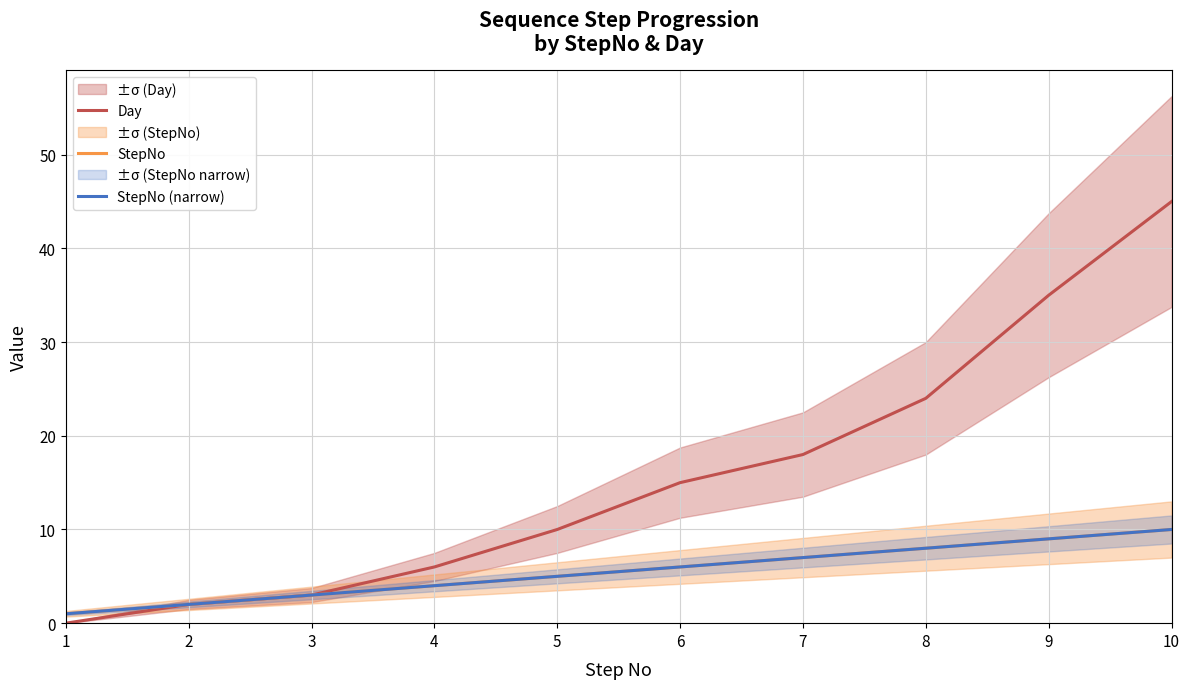

Reading left to right, transcribe all the data shown in this chart.

Day: 0	2	3	6	10	15	18	24	35	45
StepNo: 1	2	3	4	5	6	7	8	9	10
StepNo (narrow): 1	2	3	4	5	6	7	8	9	10